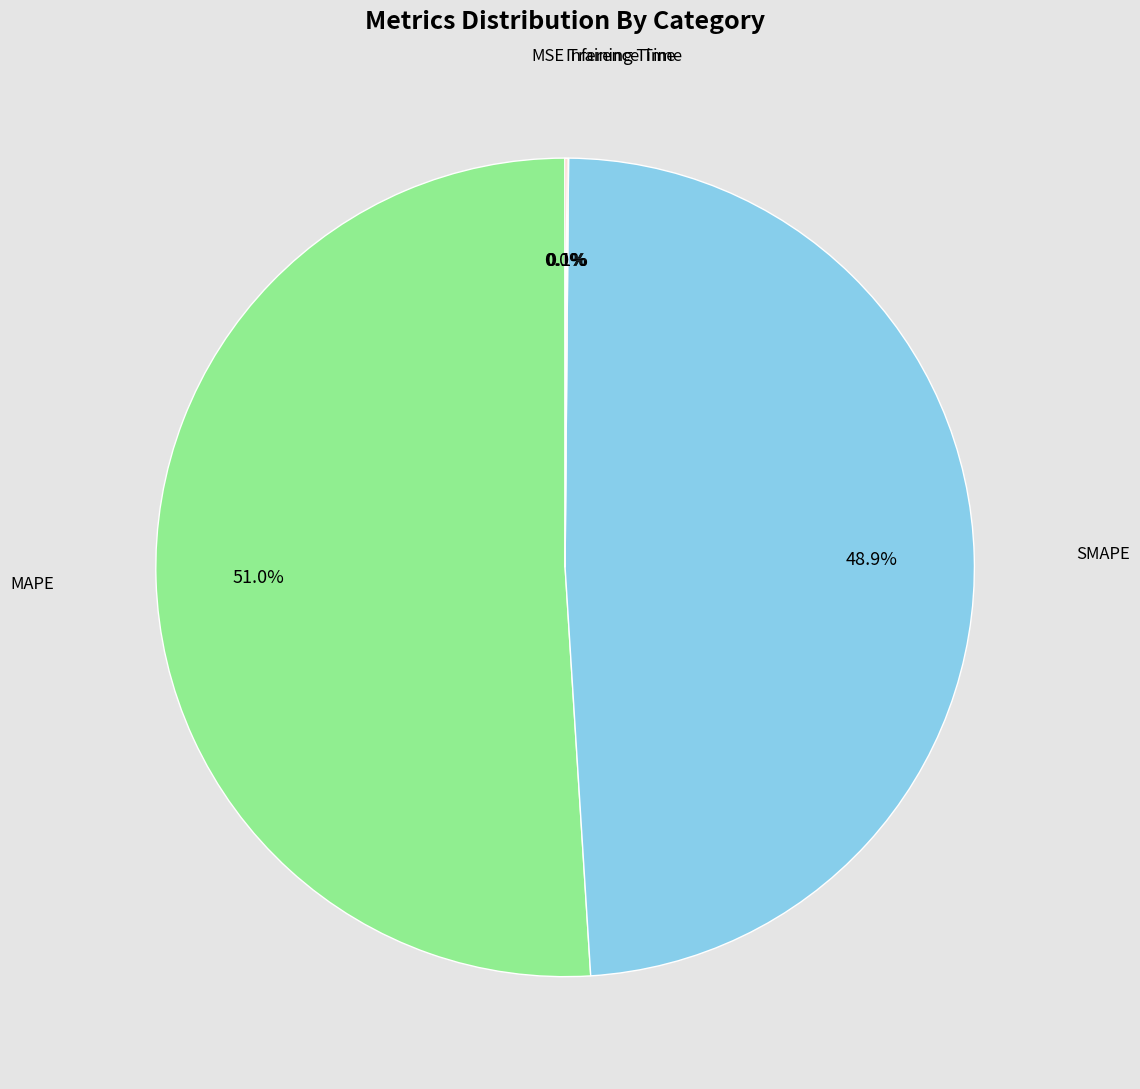

Is there a majority slice in this chart?

Yes